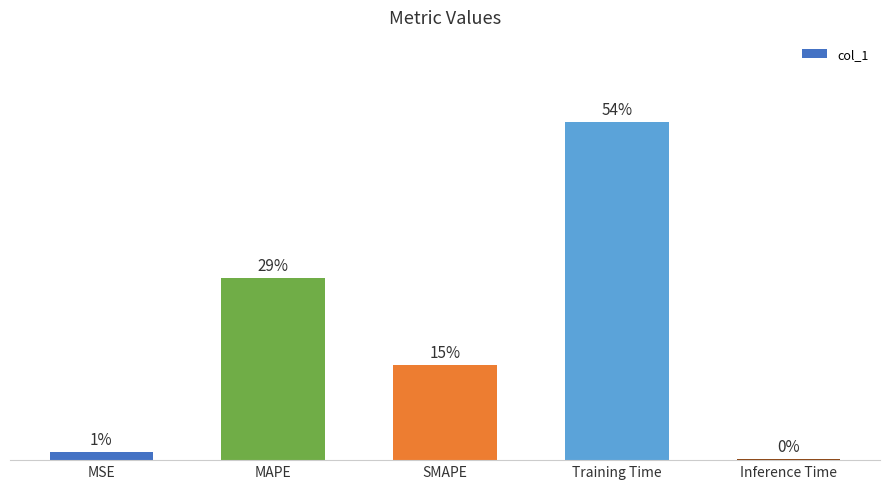

What is the approximate value at MSE?

0.1